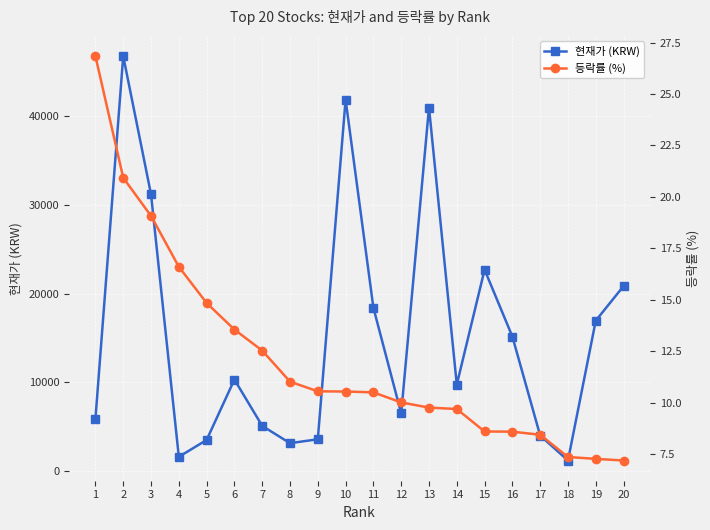

Which series changed the most between 11 and 15?

현재가 (KRW)